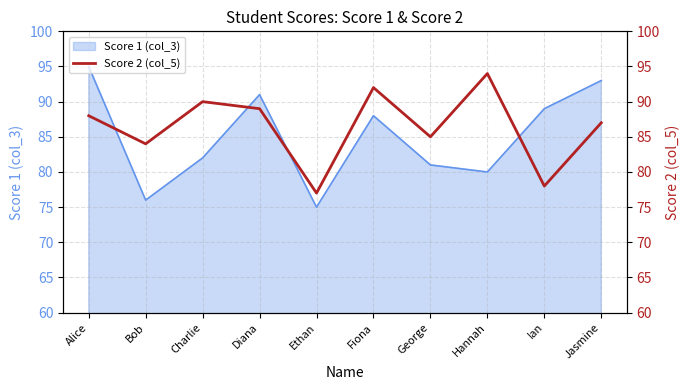

Which category has the highest value in the Score 1 (col_3) series?

Alice